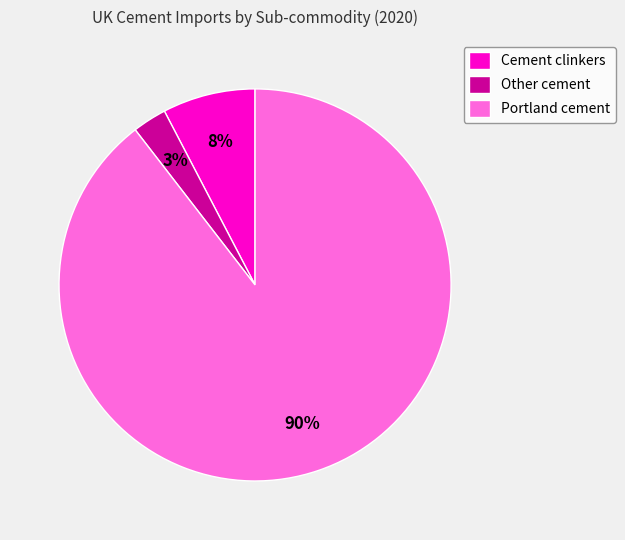

Count the number of slices in the pie.

3